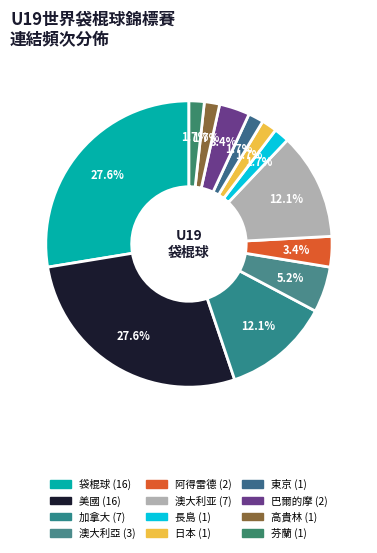

What is the smallest slice in the pie chart?

長島